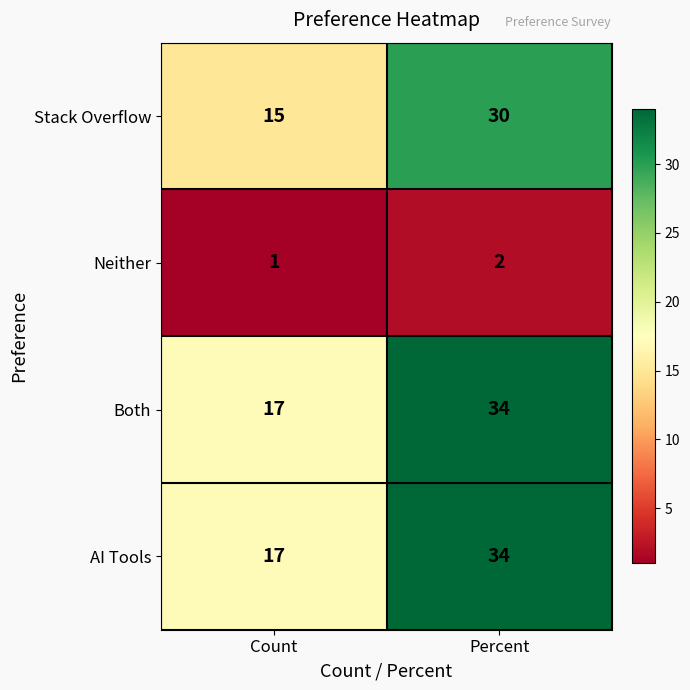

True or false: Both has a value of 17 at Count.

True